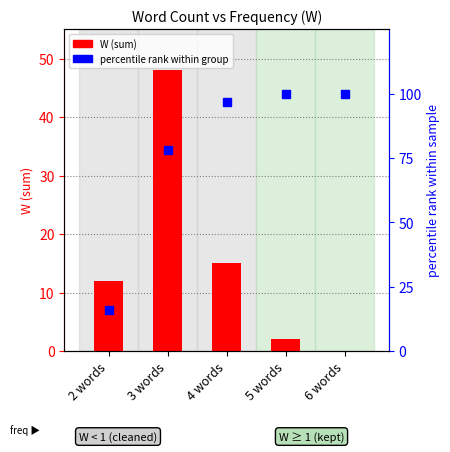

Between 6 words and 3 words, which is larger?

3 words